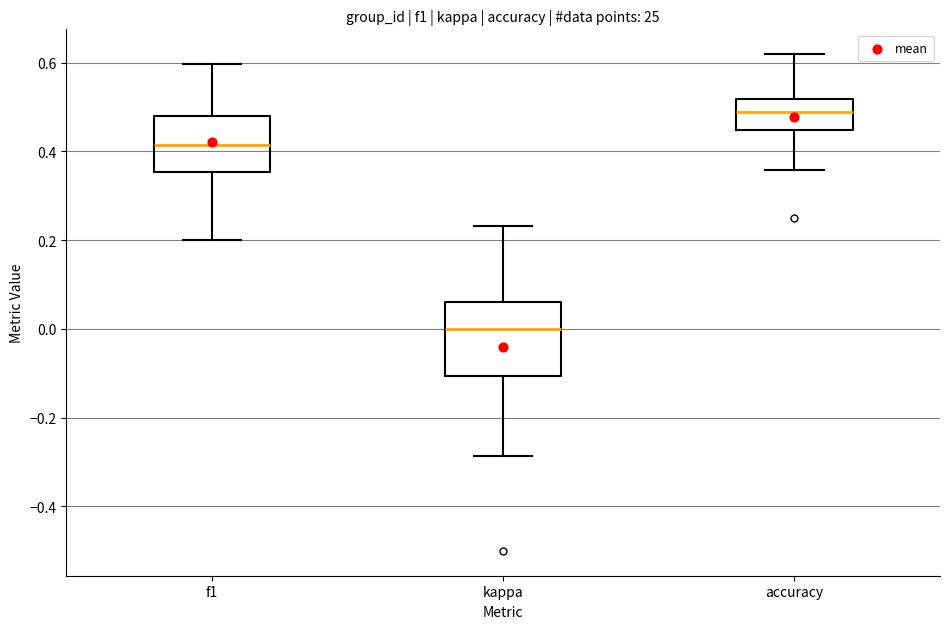

Where does the upper whisker of the box for kappa end on the y-axis? The values are not printed on the chart, so give them approximately, as read against the axis.

0.24